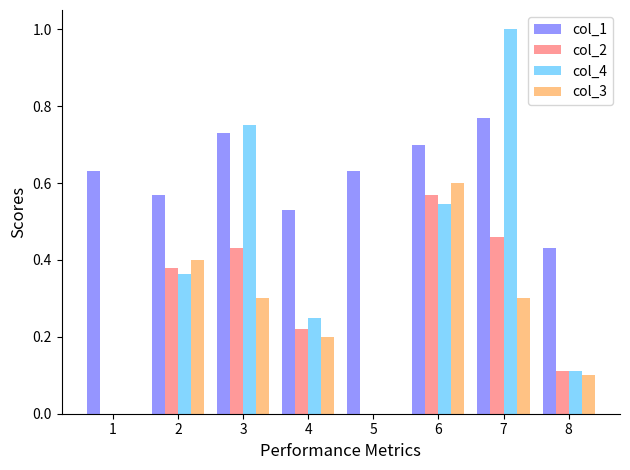

What are all the series names shown in the legend?

col_1, col_2, col_4, col_3